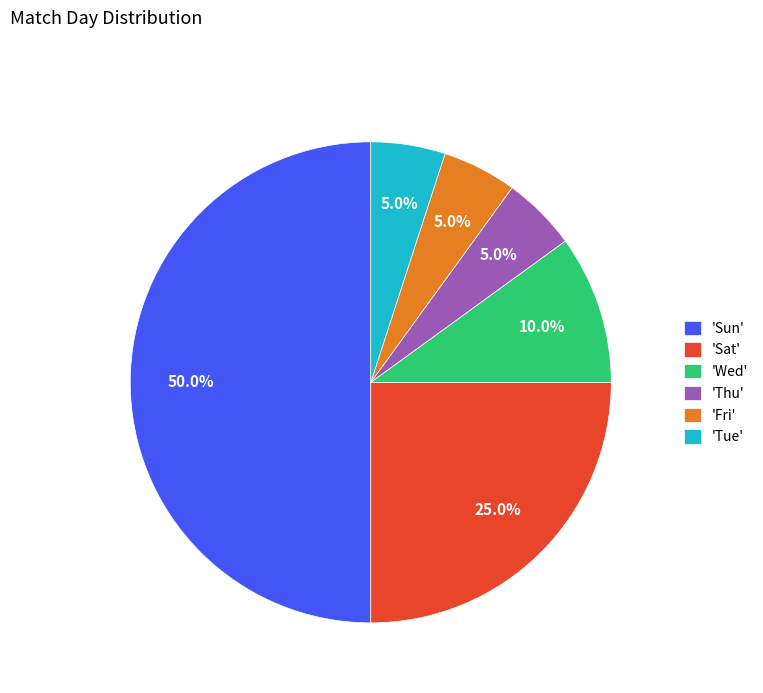

Approximately how many times larger is the value at 'Fri' compared to 'Tue'?

1.0